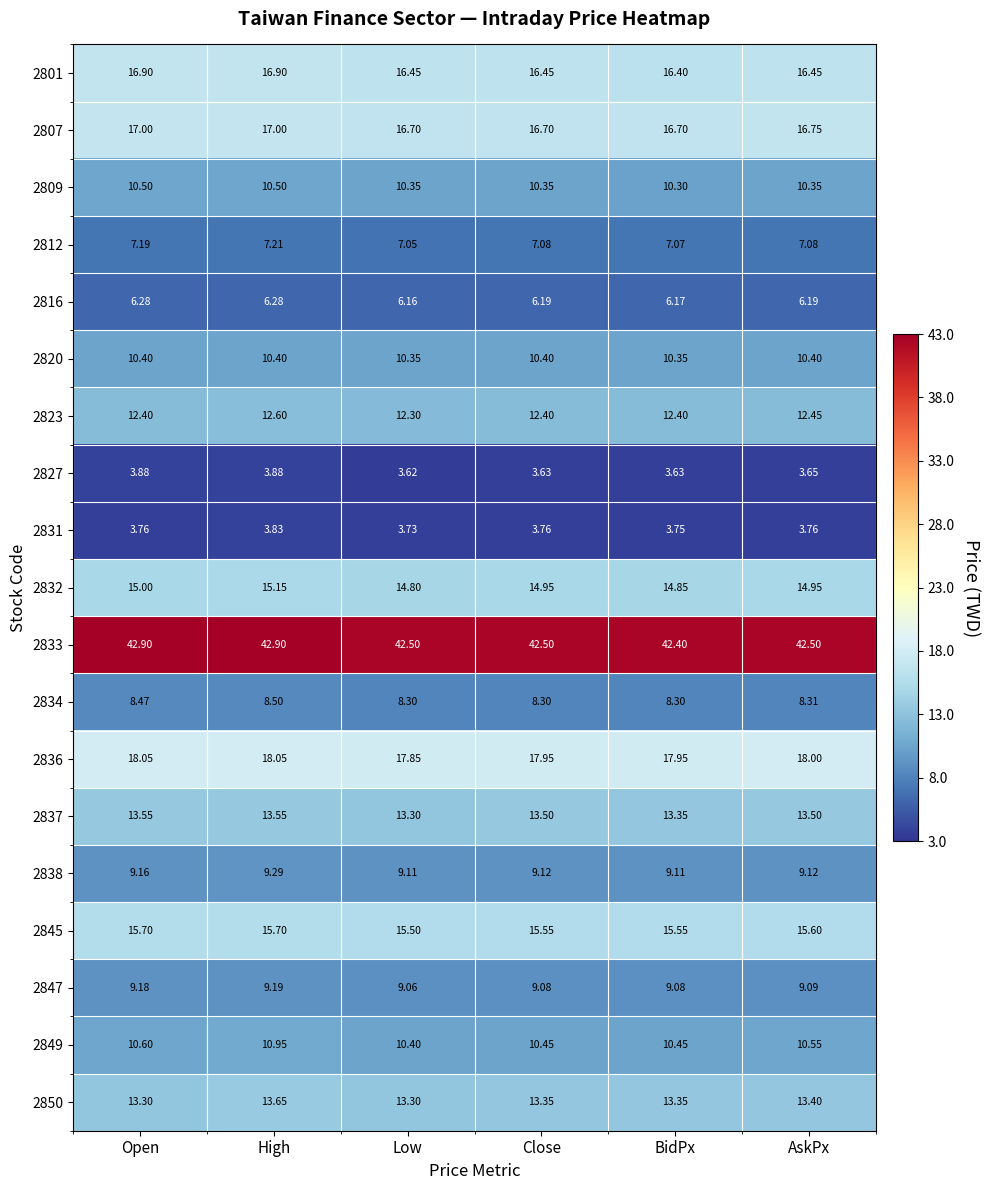

Which series changed the most between Close and BidPx?

2837